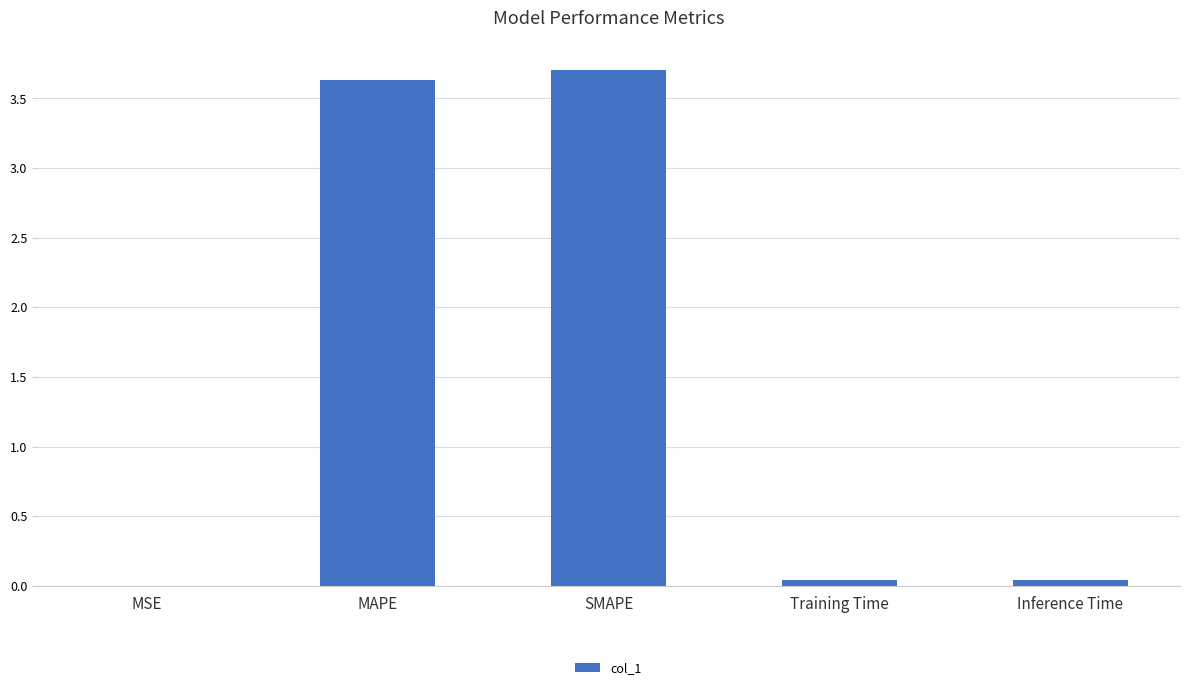

The value at MSE is 0.0. True or false?

True